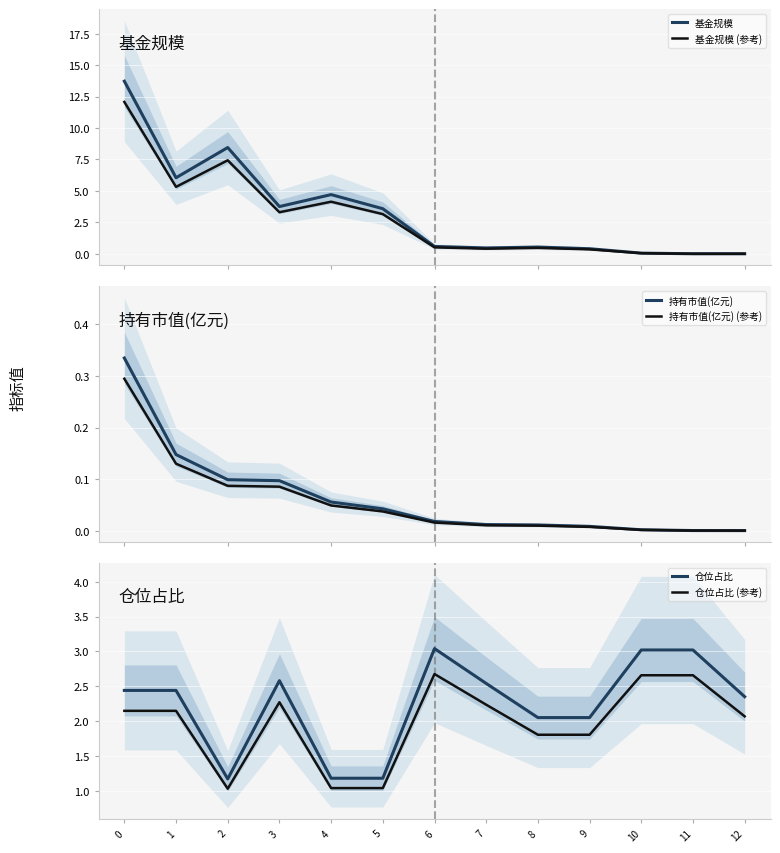

Reading left to right, extract all data points from this chart.

基金规模: 0=13.7	1=6.0	2=8.4	3=3.8	4=4.7	5=3.6	6=0.6	7=0.5	8=0.5	9=0.4	10=0.1	11=0.0	12=0.0
基金规模 (参考): 0=12.1	1=5.3	2=7.4	3=3.3	4=4.1	5=3.2	6=0.5	7=0.4	8=0.5	9=0.4	10=0.1	11=0.0	12=0.0
持有市值(亿元): 0=0.3	1=0.1	2=0.1	3=0.1	4=0.1	5=0.0	6=0.0	7=0.0	8=0.0	9=0.0	10=0.0	11=0.0	12=0.0
持有市值(亿元) (参考): 0=0.3	1=0.1	2=0.1	3=0.1	4=0.0	5=0.0	6=0.0	7=0.0	8=0.0	9=0.0	10=0.0	11=0.0	12=0.0
仓位占比: 0=2.4	1=2.4	2=1.2	3=2.6	4=1.2	5=1.2	6=3.0	7=2.5	8=2.0	9=2.0	10=3.0	11=3.0	12=2.4
仓位占比 (参考): 0=2.1	1=2.1	2=1.0	3=2.3	4=1.0	5=1.0	6=2.7	7=2.2	8=1.8	9=1.8	10=2.7	11=2.7	12=2.1